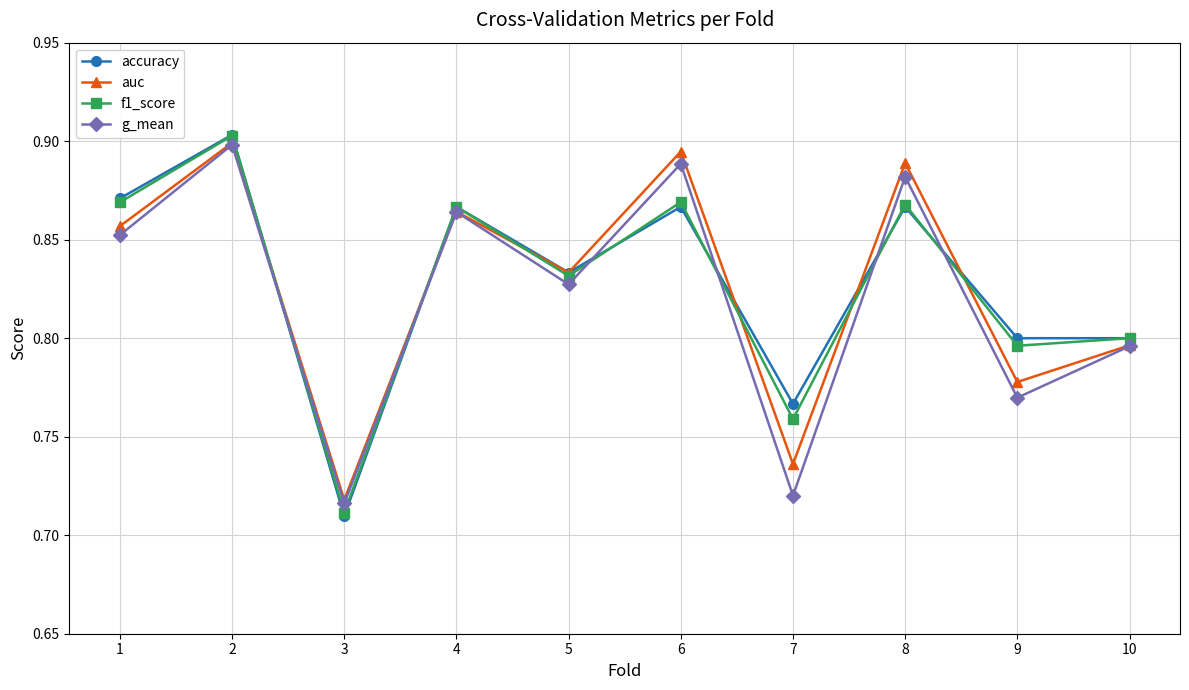

True or false: auc has more than 1 points higher than both neighbors.

True